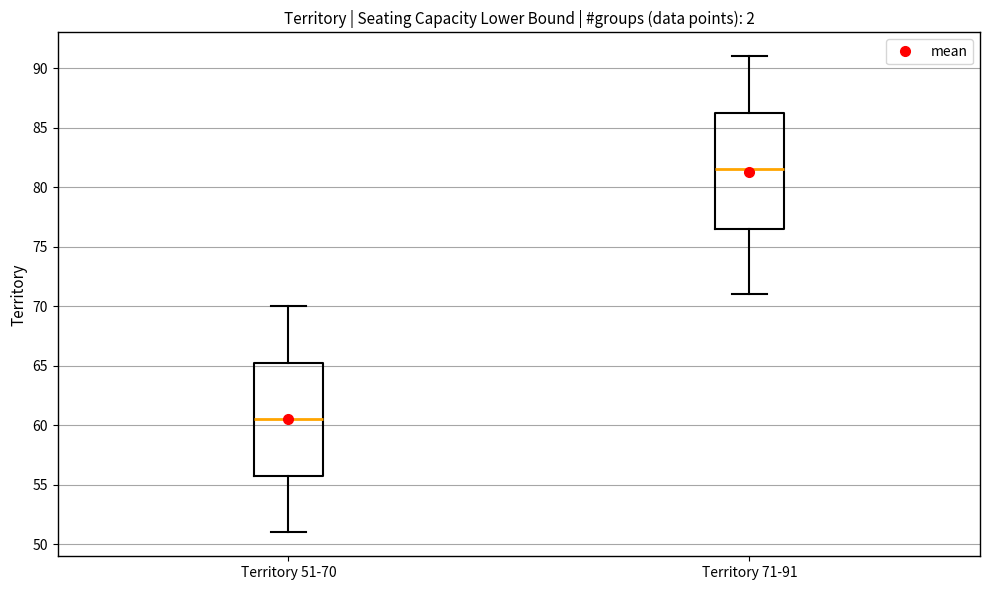

Reading left to right, transcribe this box plot: for each box, give where its median line is, the range the box spans, and where its two whiskers end, as read against the y-axis. The values are not printed on the chart, so give them approximately, as read against the axis.

Territory 51-70: median 60.5, box 56.0 to 65.5, whiskers 51.0 to 70.0
Territory 71-91: median 81.5, box 76.5 to 86.5, whiskers 71.0 to 91.0